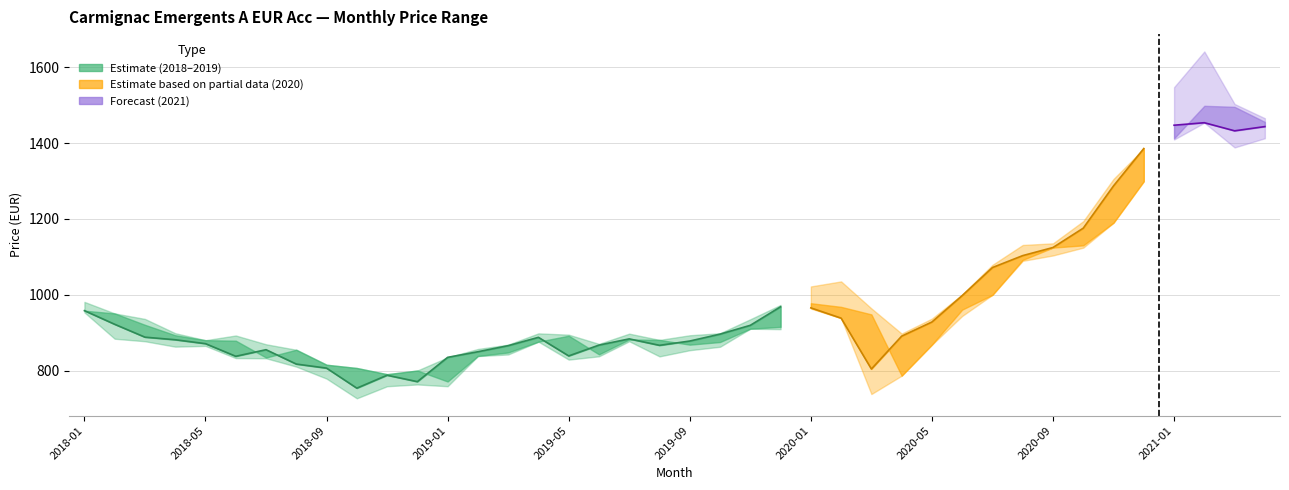

How many interior local valleys (lower than both neighbors) does the data have?

5